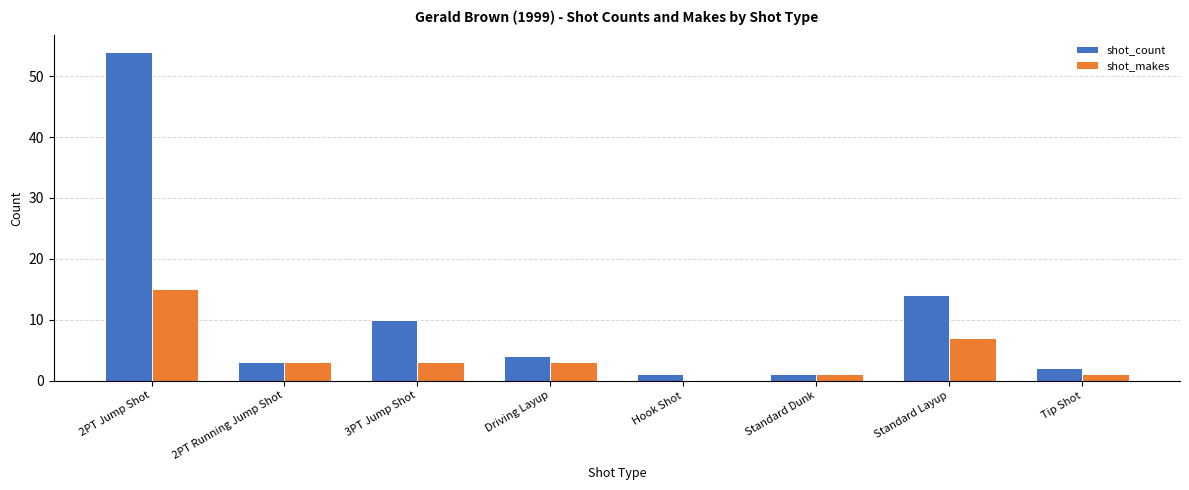

Is it true that shot_makes equals 10 at Standard Layup?

False